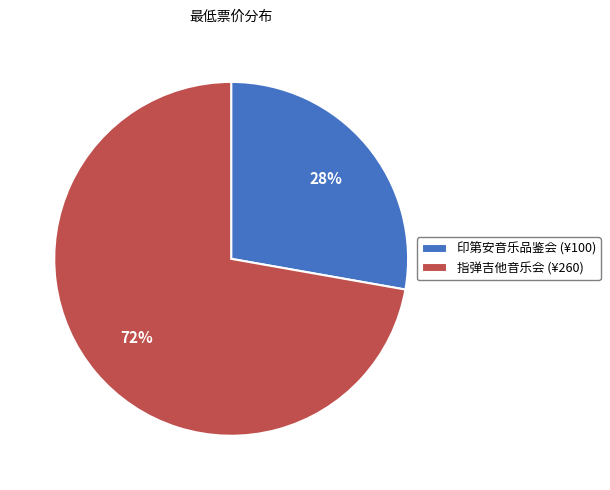

Is there any slice that represents more than half of the pie?

Yes